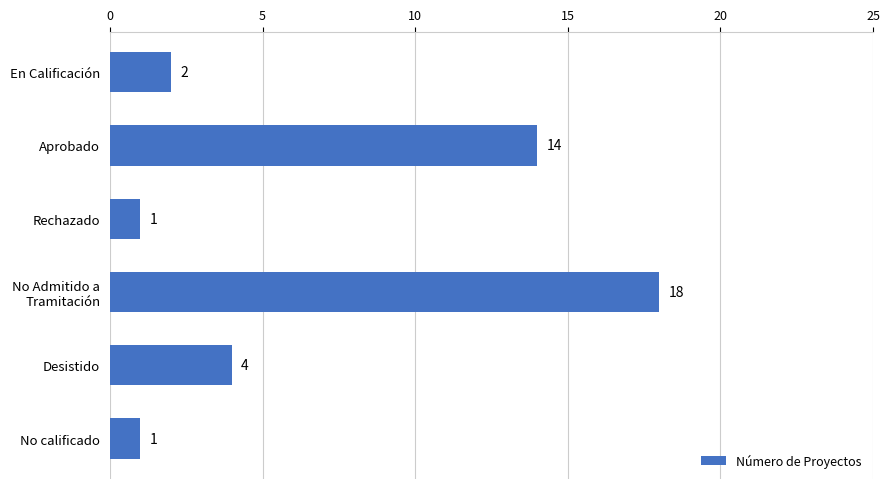

What is the sum of all values?

40